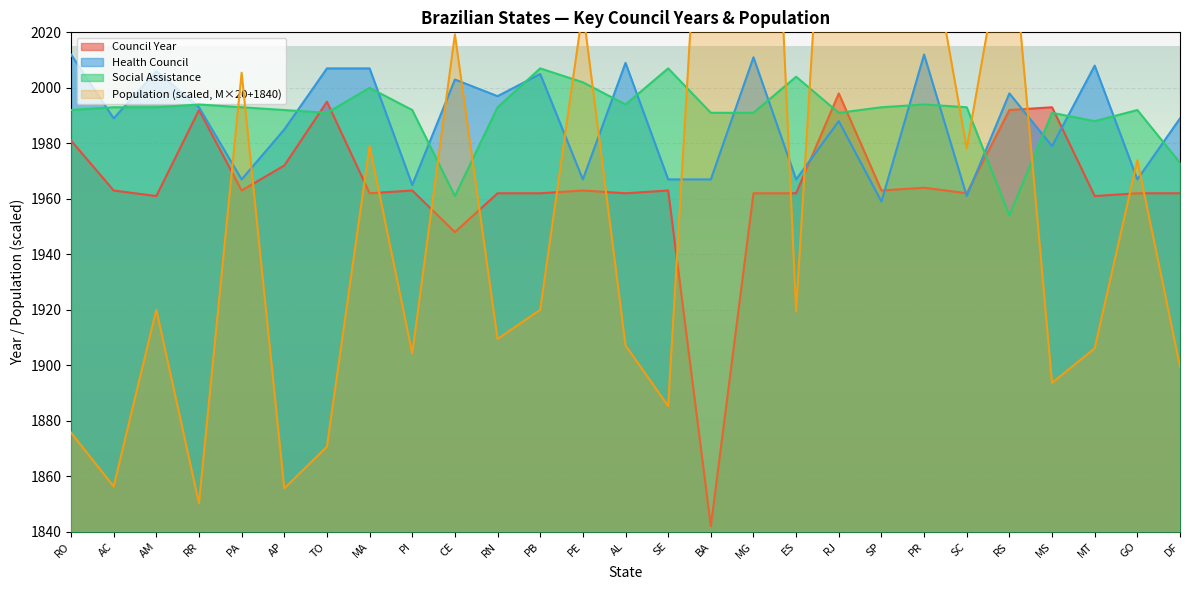

True or false: Council Year has more than 1 interior local peaks.

True